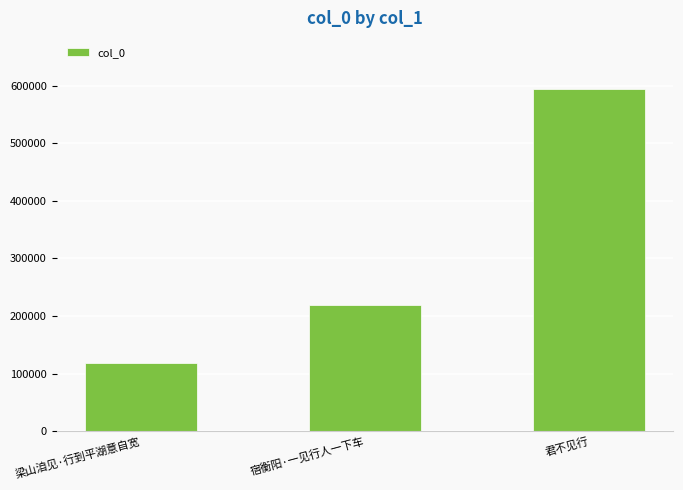

What is the smallest value displayed?

118868